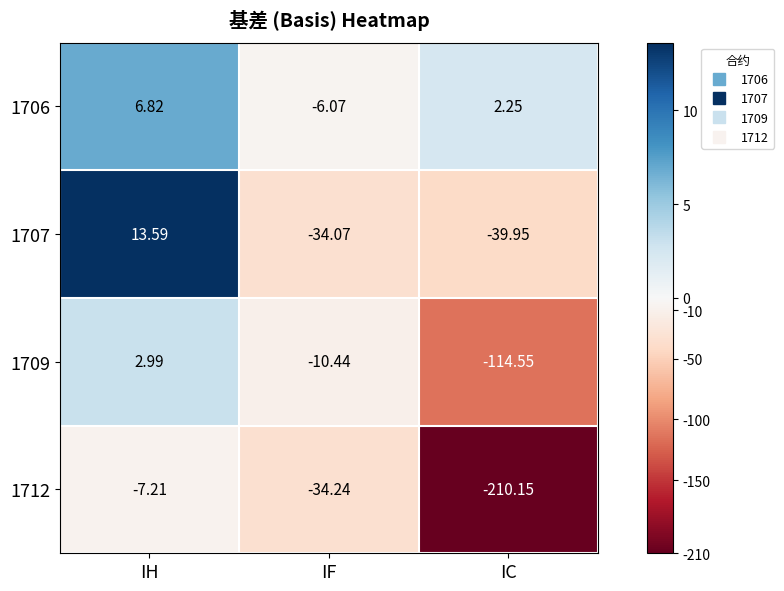

At which category does the chart reach its minimum across all series?

IC